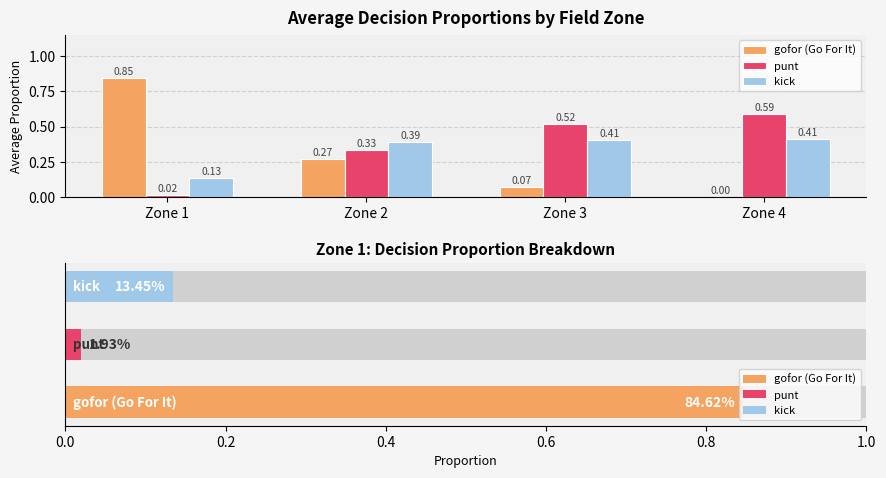

Count the number of categories in the chart.

4